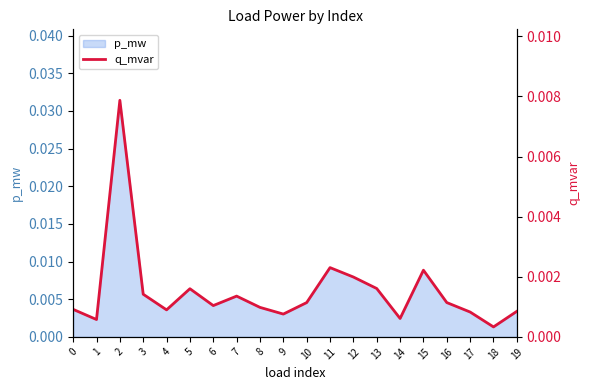

At which label is p_mw closest to 0?

18